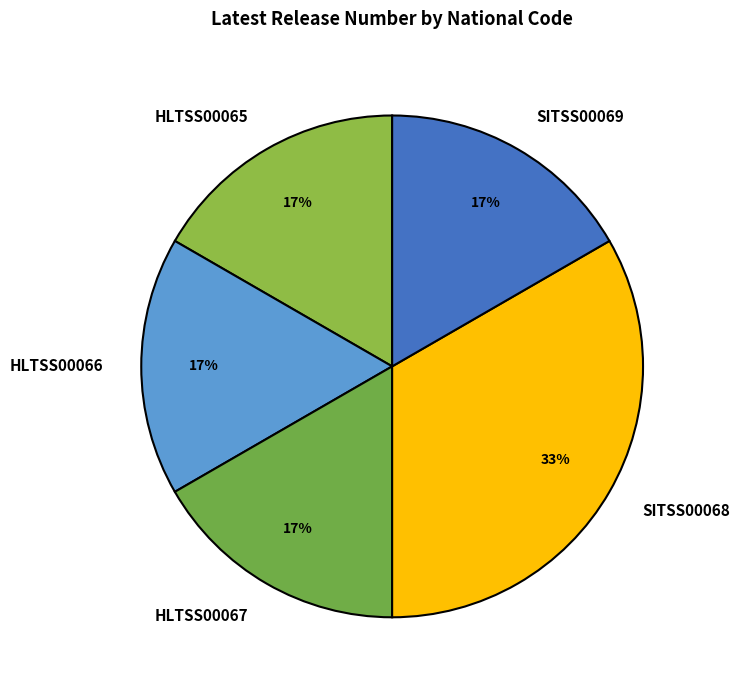

How many slices are in this pie chart?

5